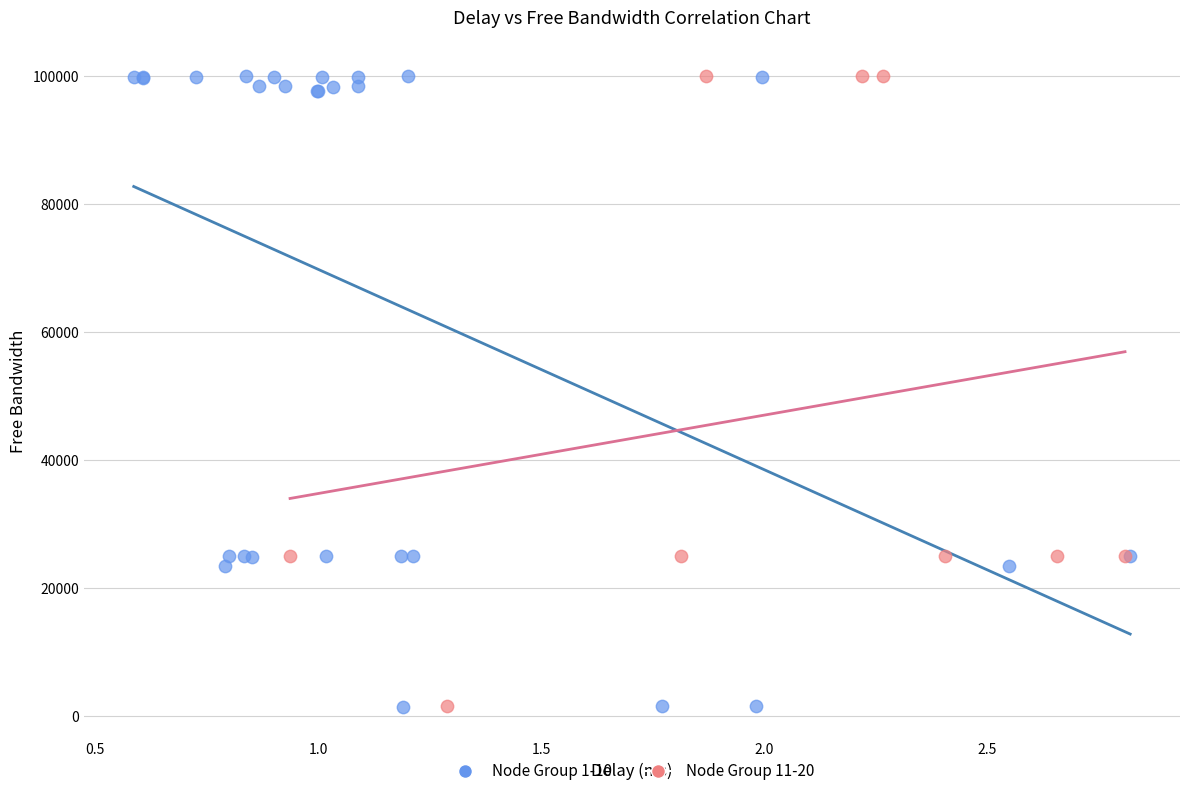

Which series has the widest spread of Y values?

Node Group 1-10